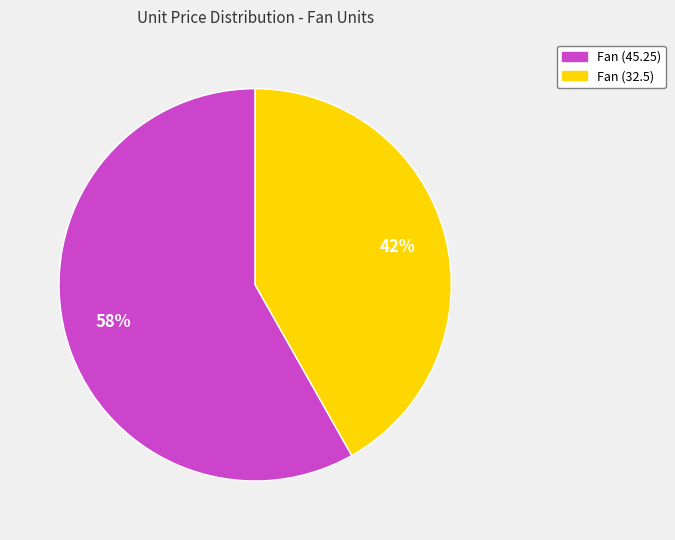

To the nearest percent, what is the difference between the largest and smallest slice percentages?

16%